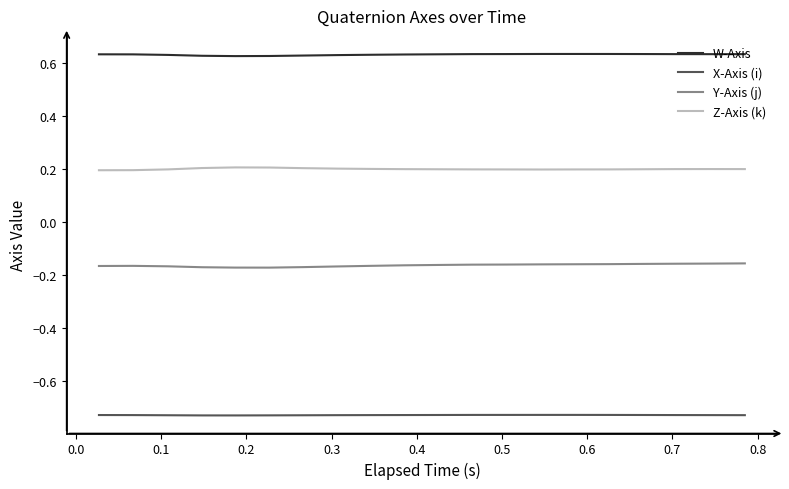

How many lines are shown in the chart?

4